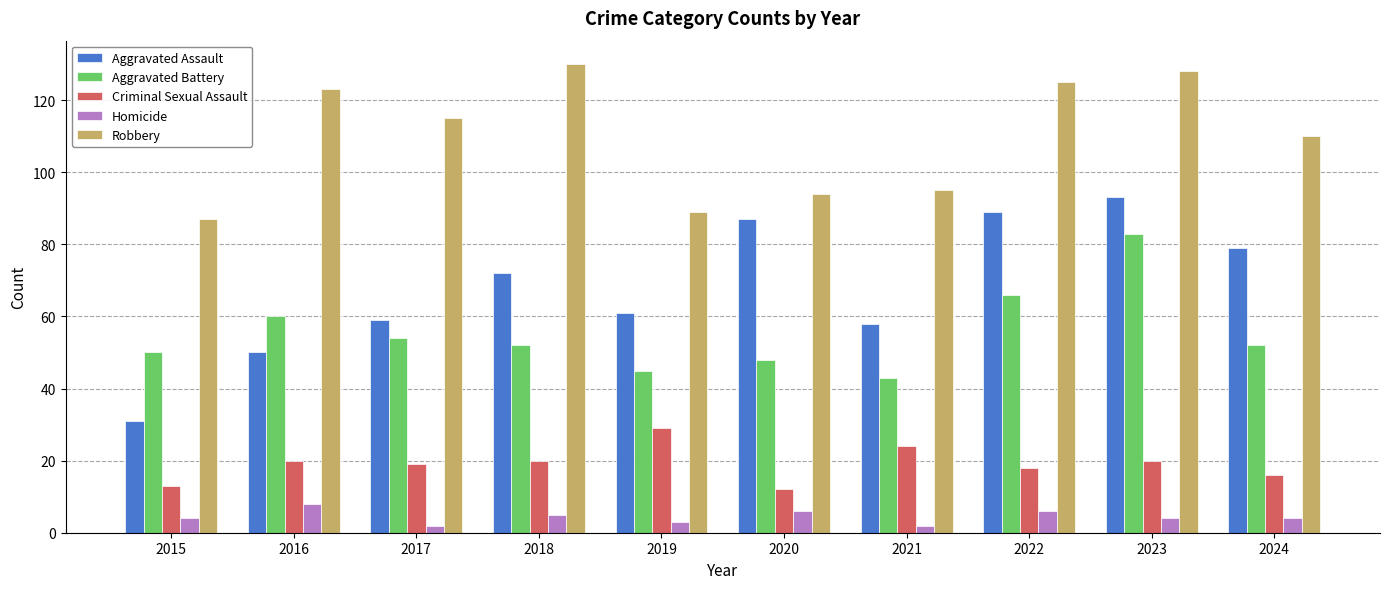

What is the smallest value displayed?

2